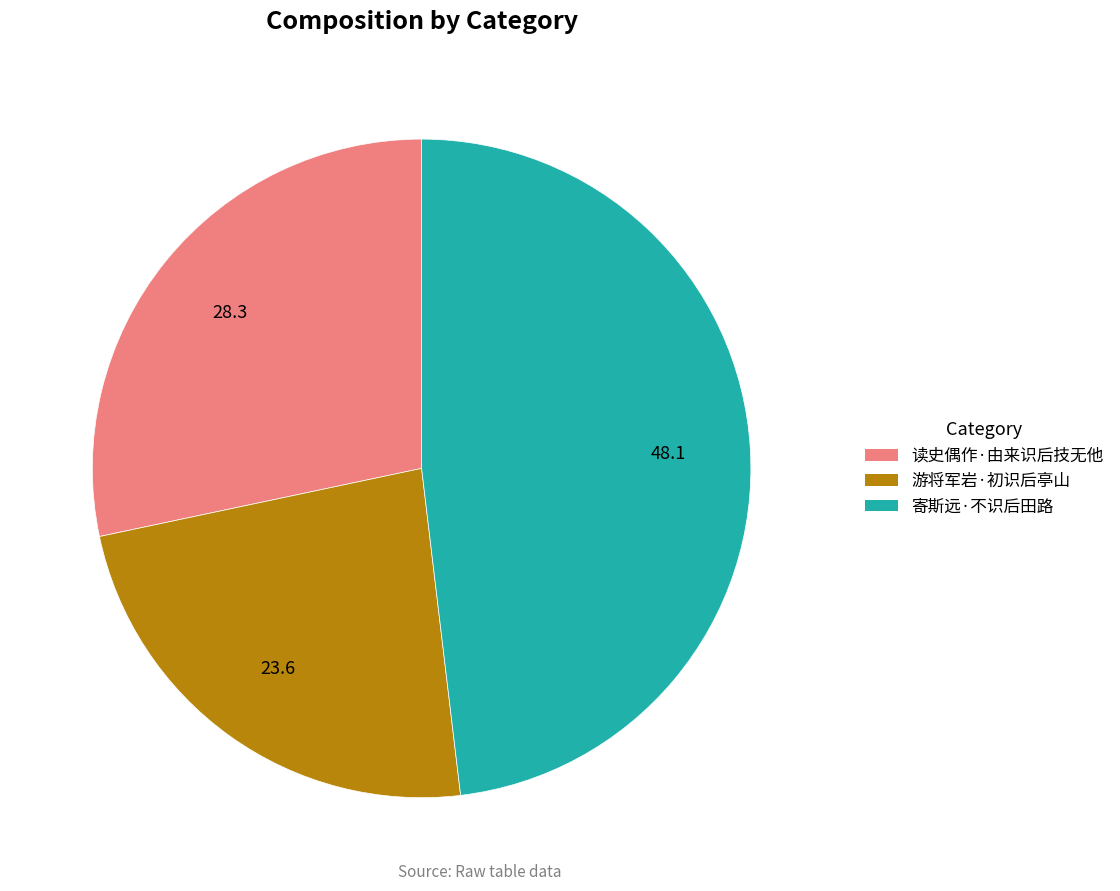

Between 读史偶作·由来识后技无他 and 游将军岩·初识后亭山, which is larger?

读史偶作·由来识后技无他